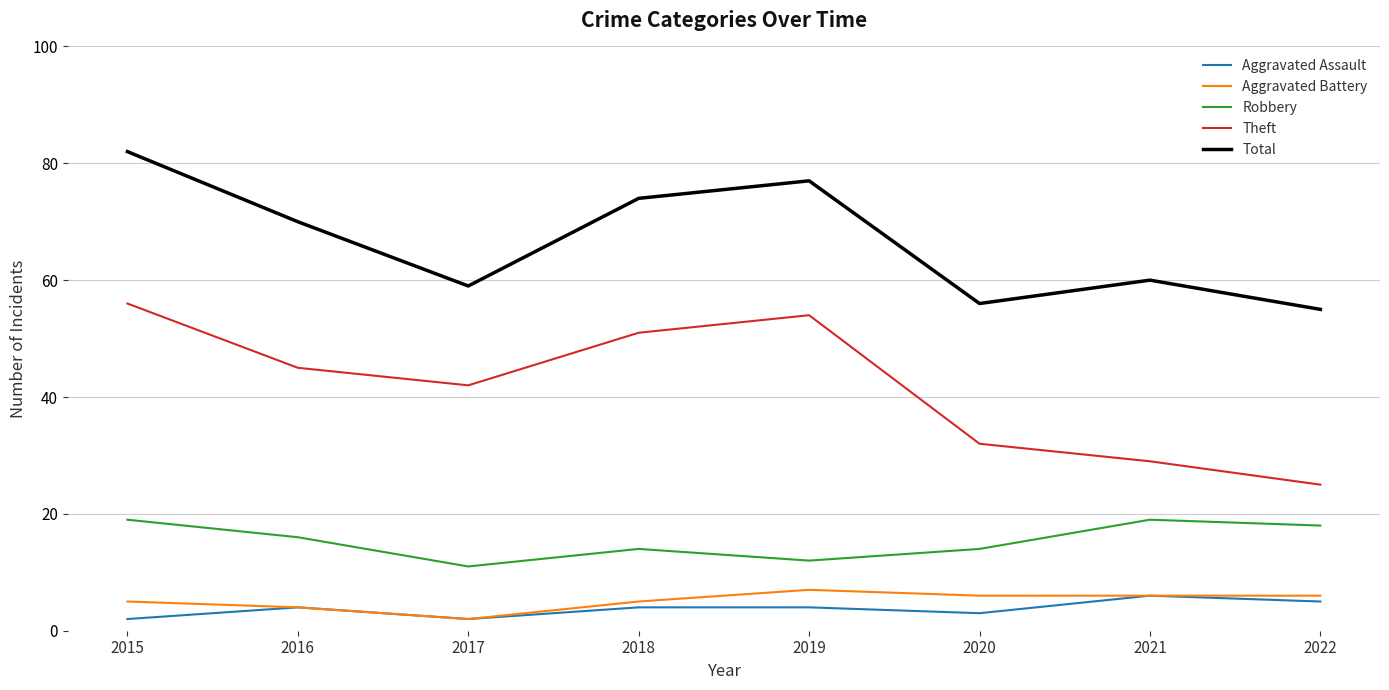

Which series has the widest spread of values?

Theft